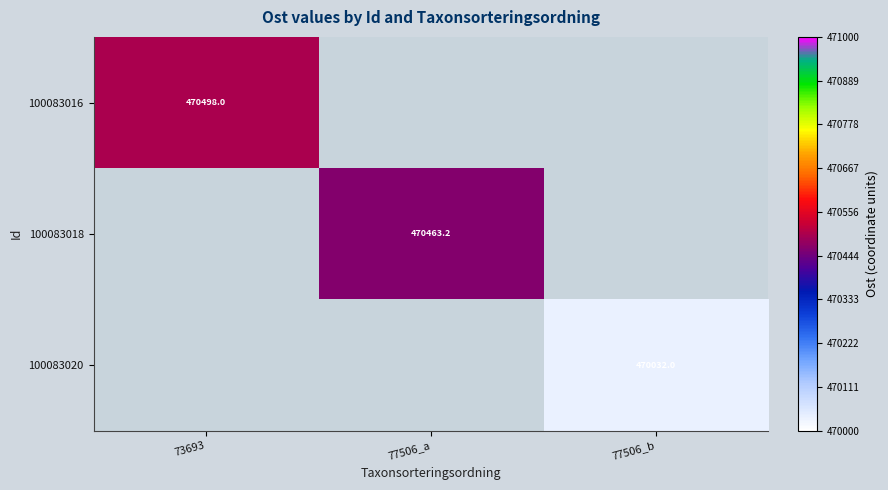

True or false: 100083020 has a value of 470032.0 at 77506_b.

True